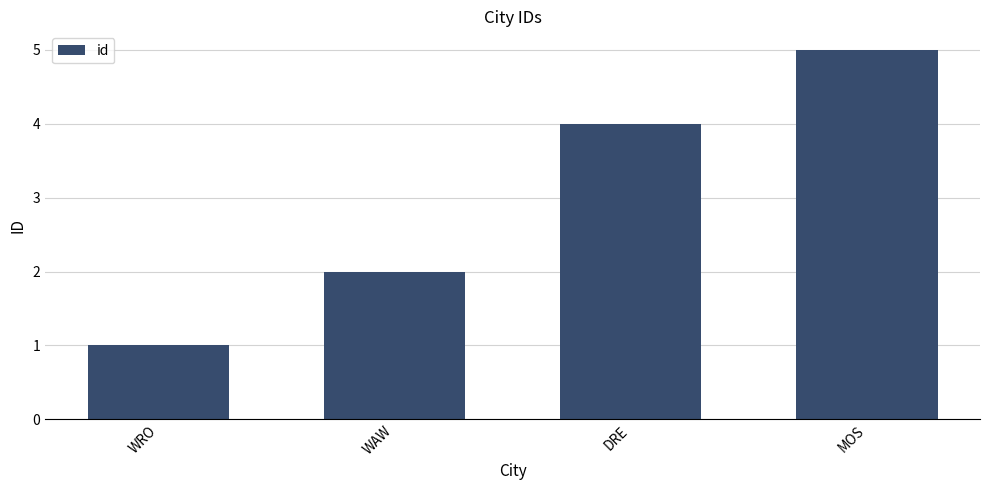

What is the value of the 2nd bar from the left?

2